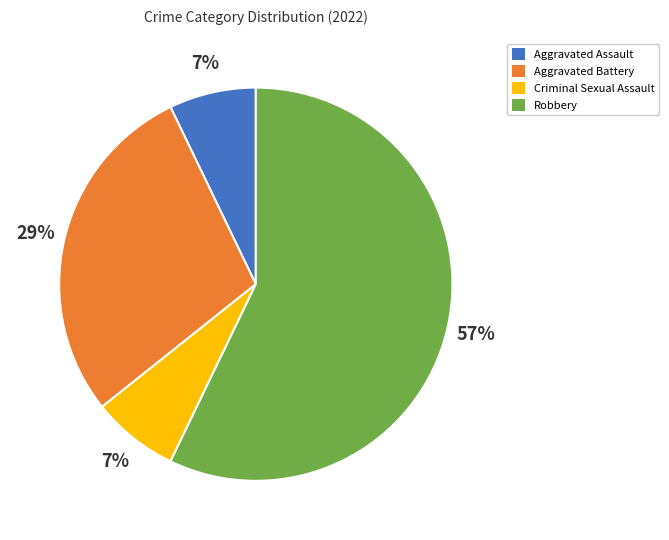

What is the largest slice in the pie chart?

Robbery